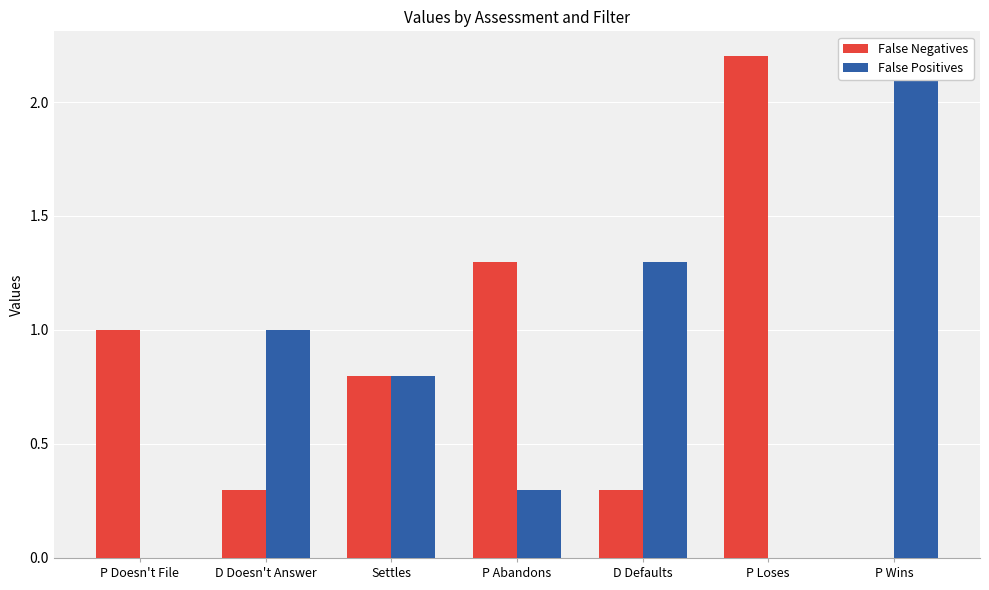

The value of False Positives at Settles is 0.8. True or false?

True